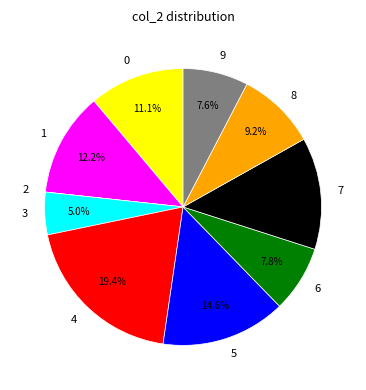

Which slice is the largest?

4